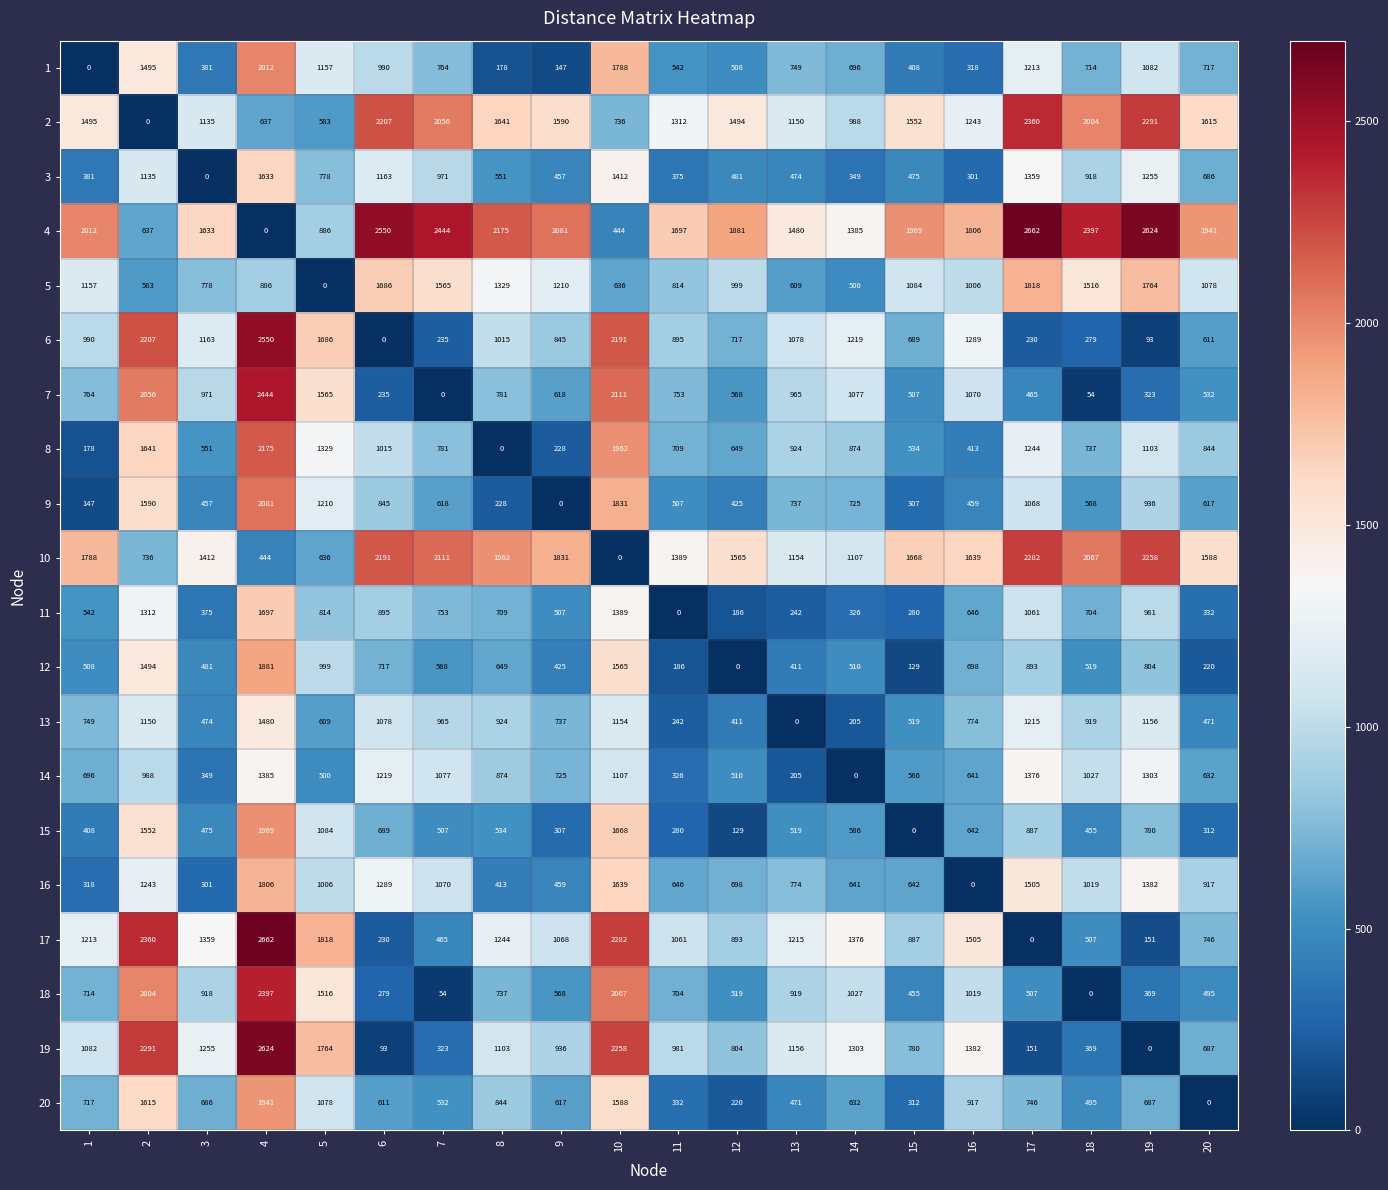

The value of 11 at 2 is 1312. True or false?

True